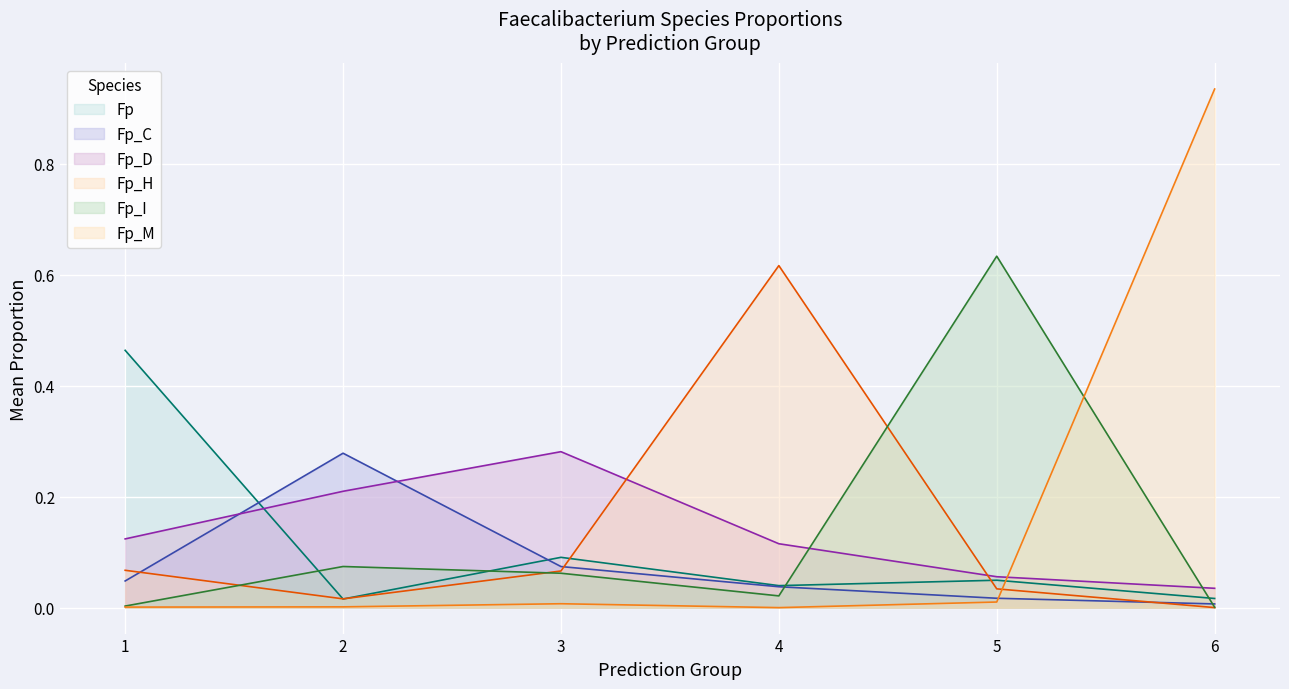

Which category has the lowest value in the Fp_D series?

6